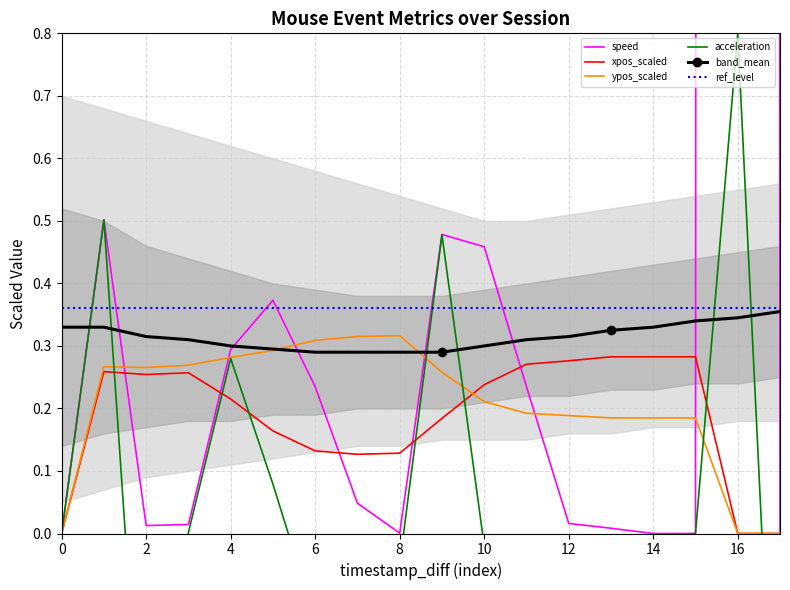

Is it true that band_mean equals 0.1 at 10?

False